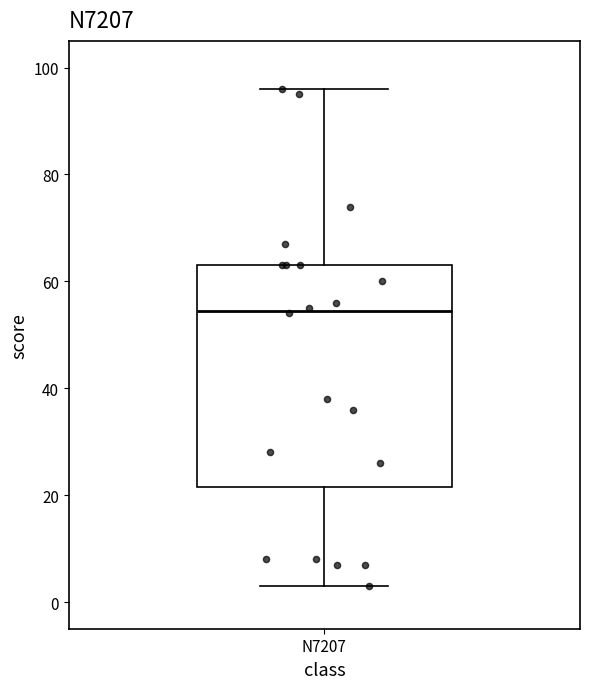

Read this box plot against the y-axis: the position of the median line, the range covered by the box, and the ends of both whiskers. The values are not printed on the chart, so give them approximately, as read against the axis.

median 54, box 22 to 64, whiskers 4 to 96